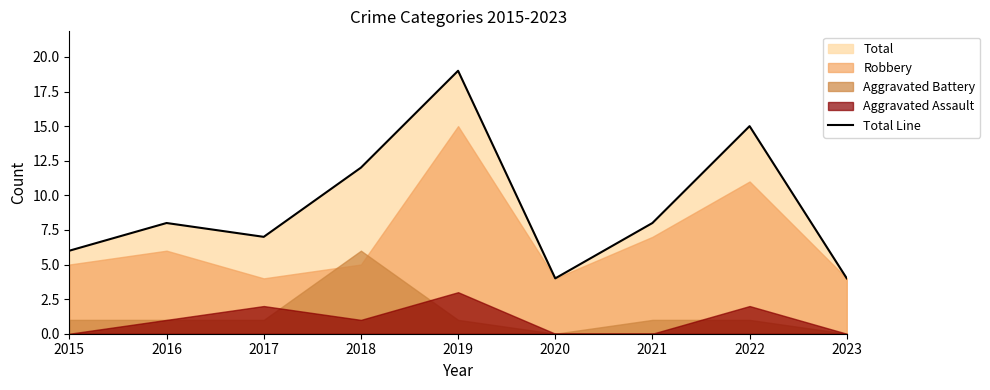

Is it true that the value at 2016 is 4?

False